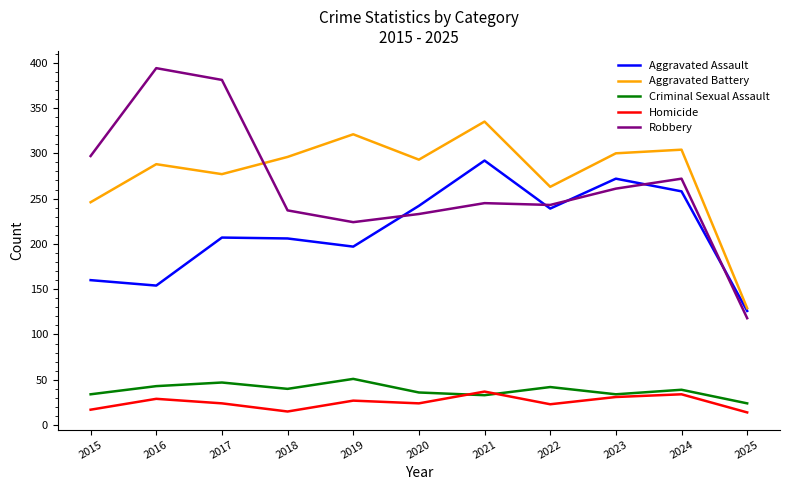

What is the total value across all series at 2018?

794